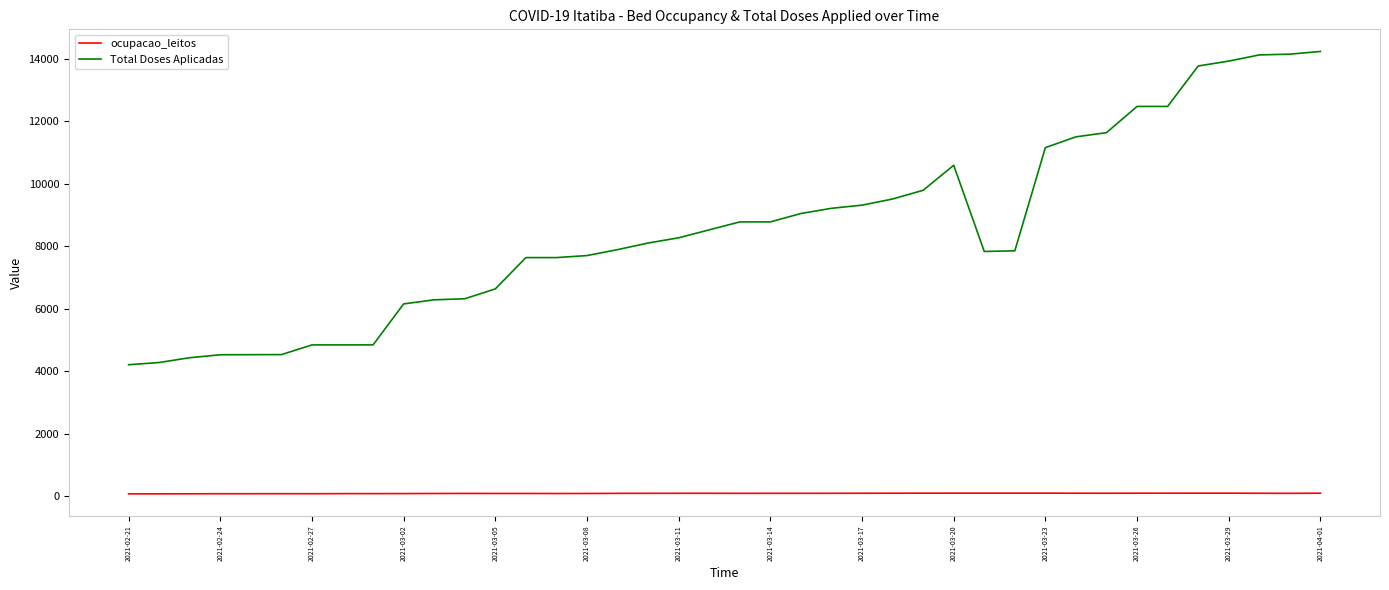

What is the average value of the Total Doses Aplicadas series?

8554.0